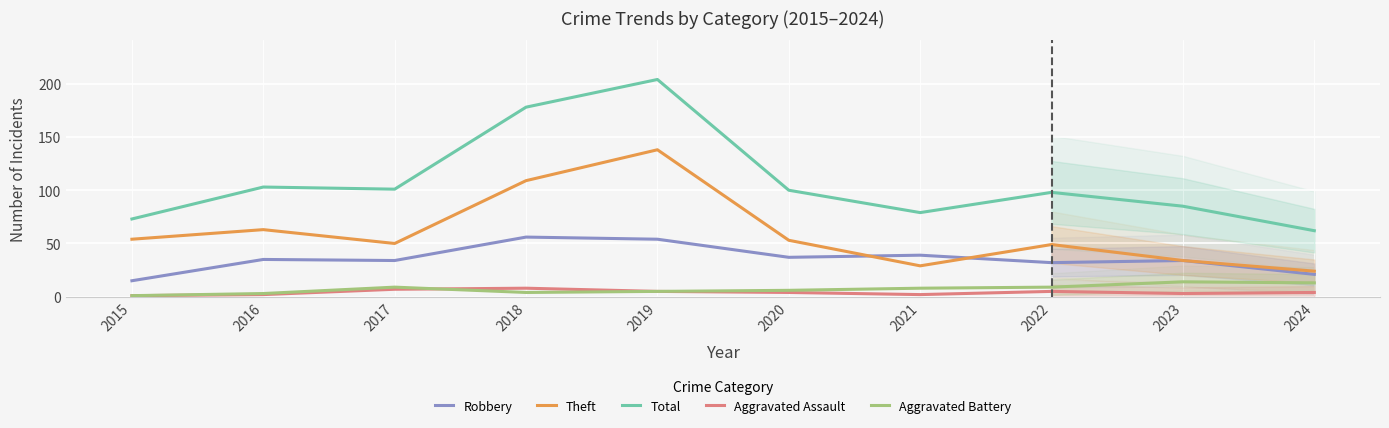

How many values in the Total series exceed 100?

4